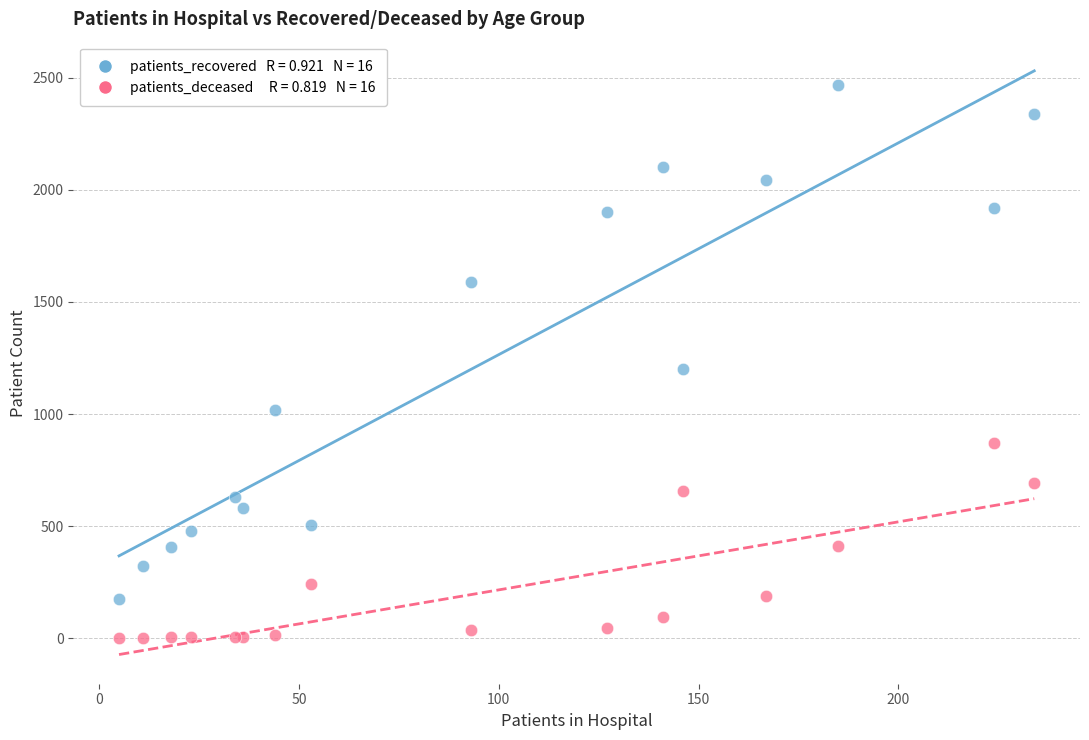

Across all series, what Y value is closest to 1234?

1201